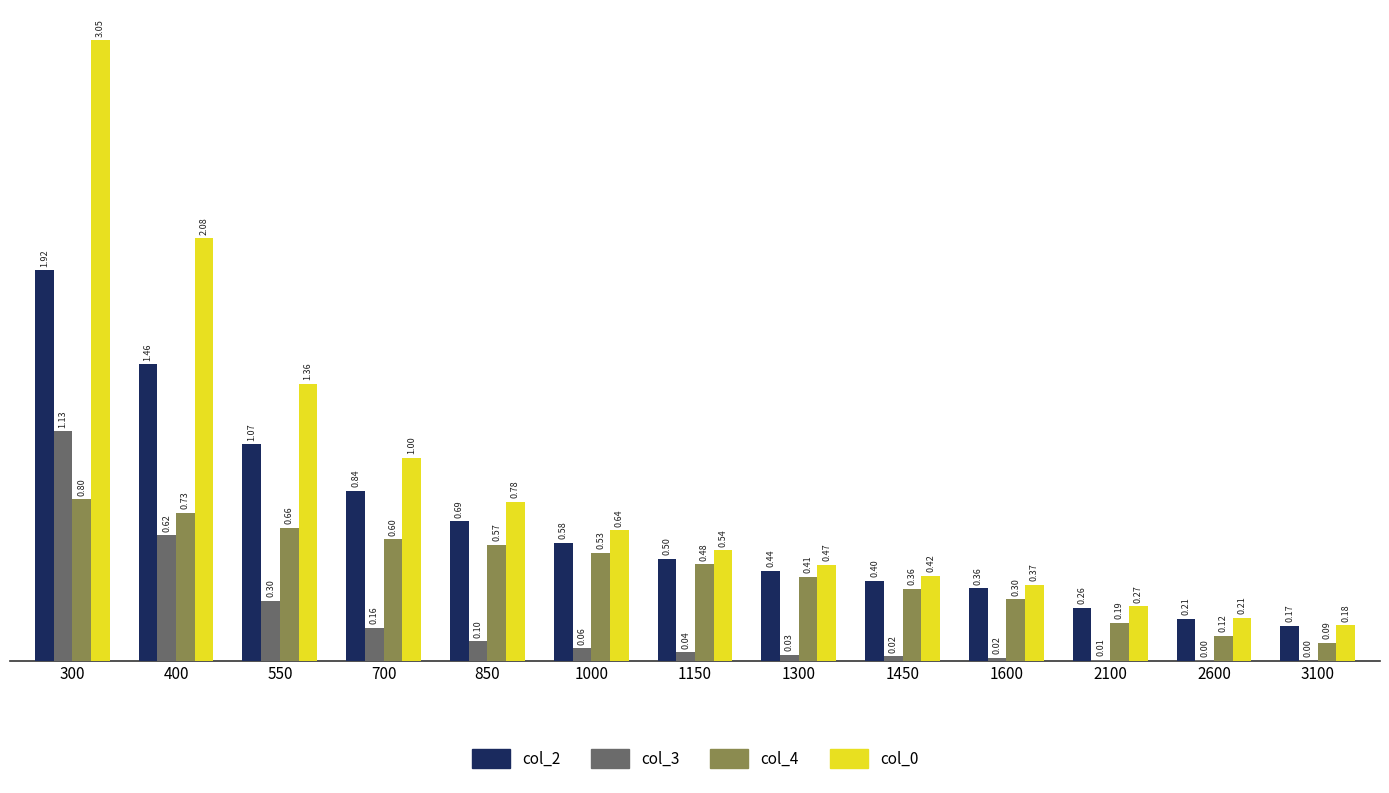

Between 1600 and 3100, which series saw the biggest shift?

col_4